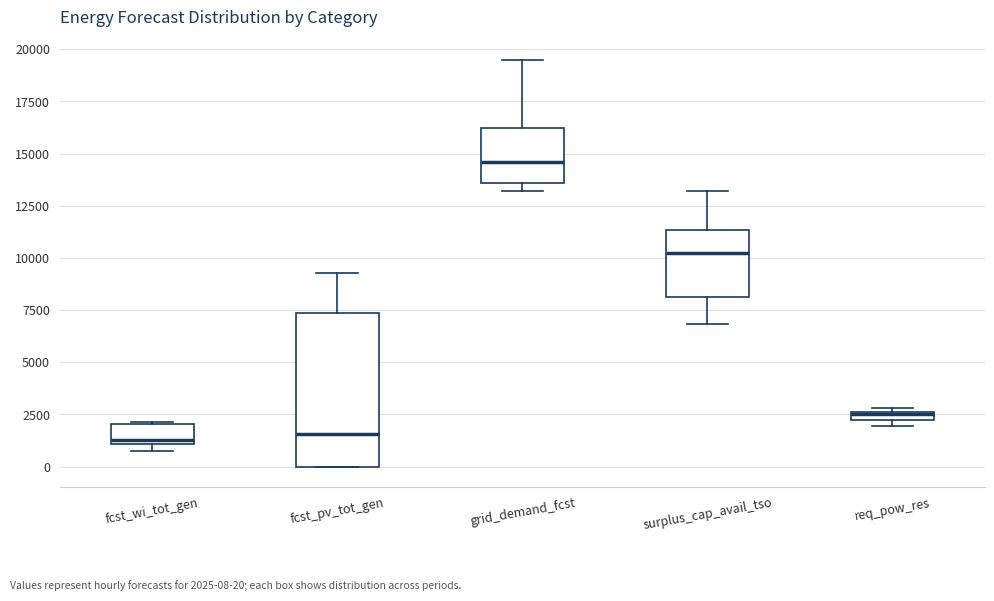

Which box is the tallest, from its lower edge to its upper edge?

fcst_pv_tot_gen